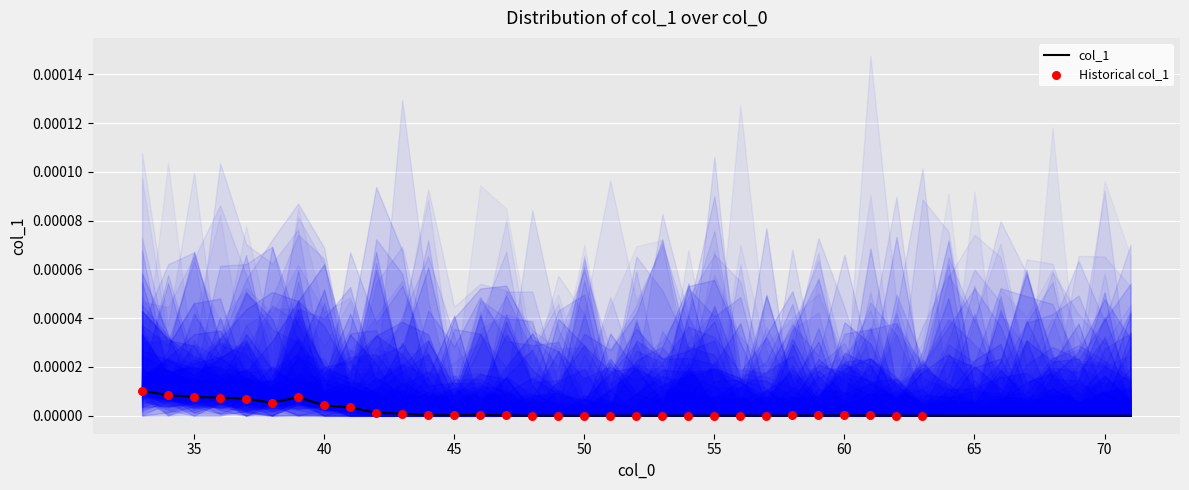

Which has a higher value, 66 or 70?

66